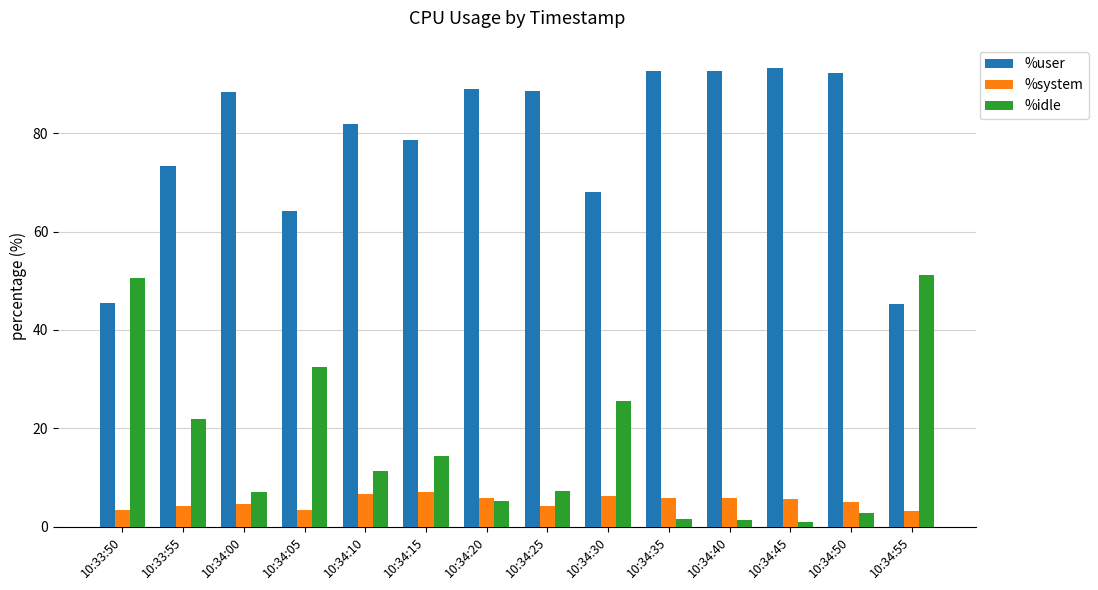

The %user series shows 45.5 at 10:33:50. True or false?

True